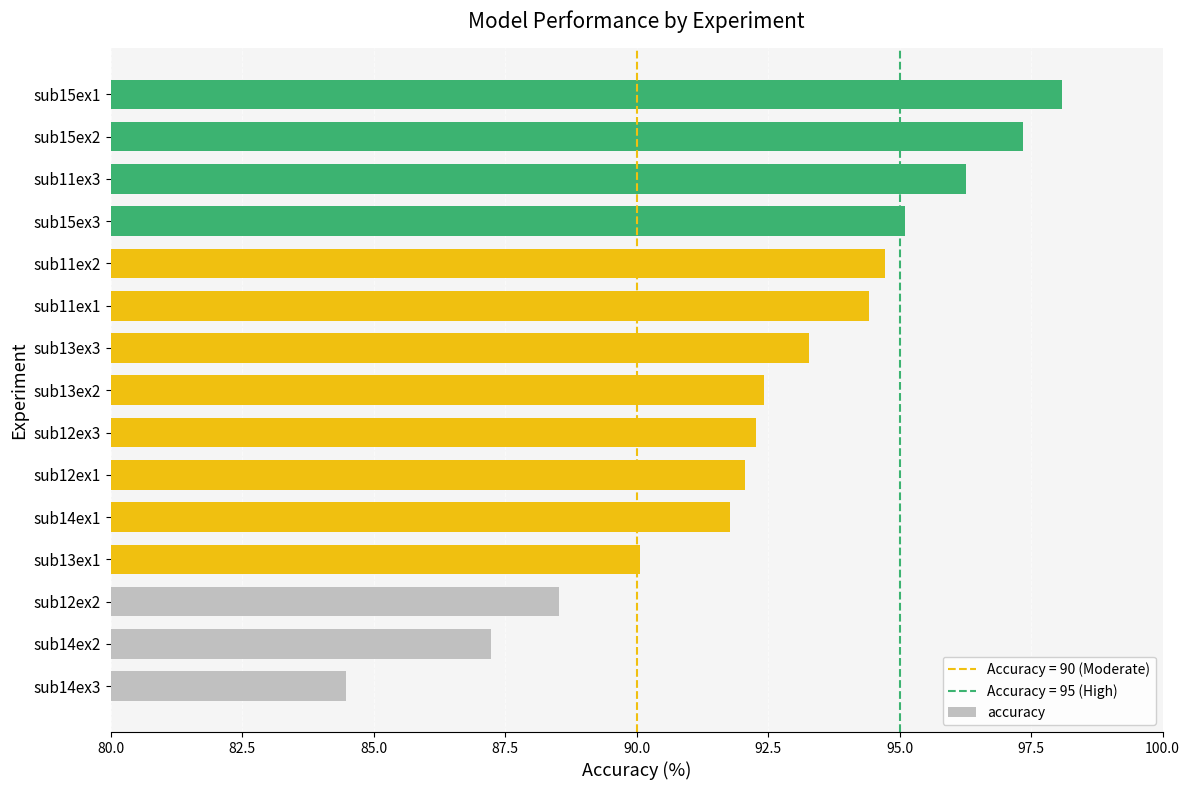

What is the average value?

92.5